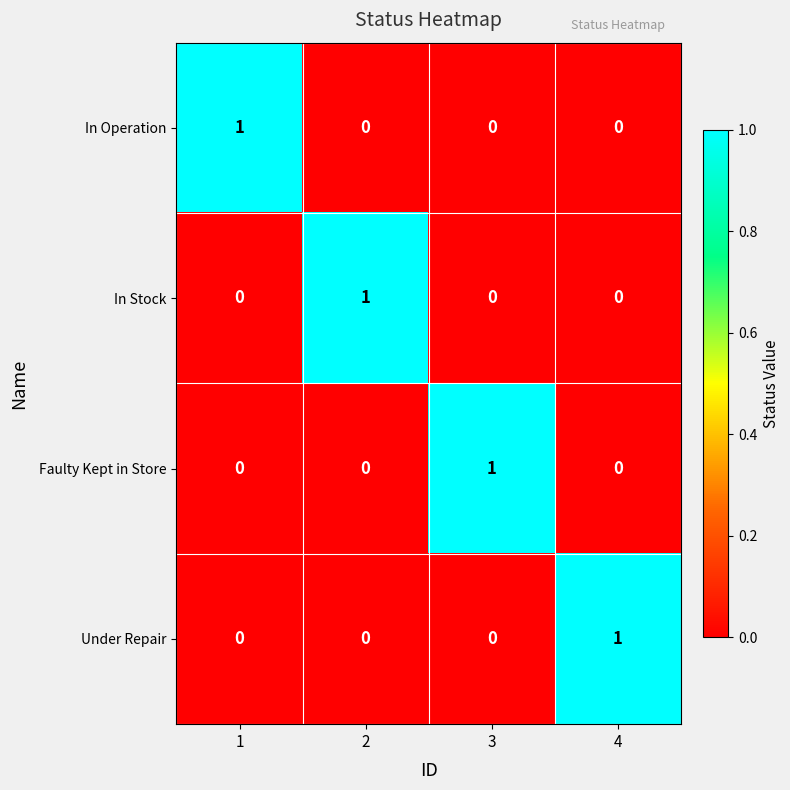

What is the total value across all series at 2?

1